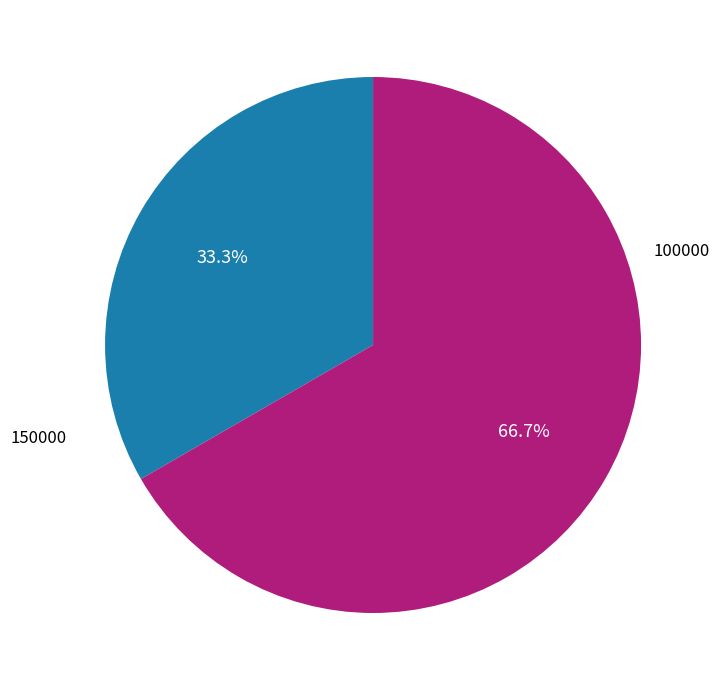

Does any single category account for the majority?

Yes